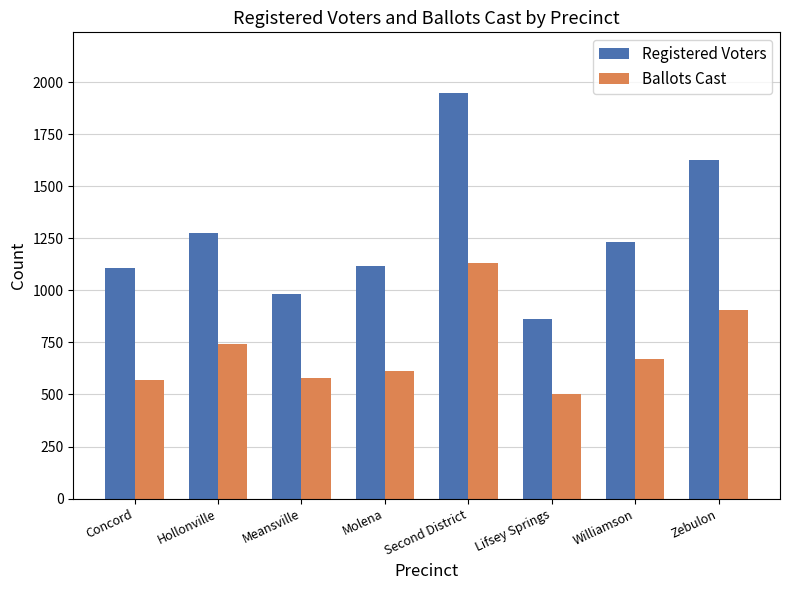

Which series has the largest range (max minus min)?

Registered Voters